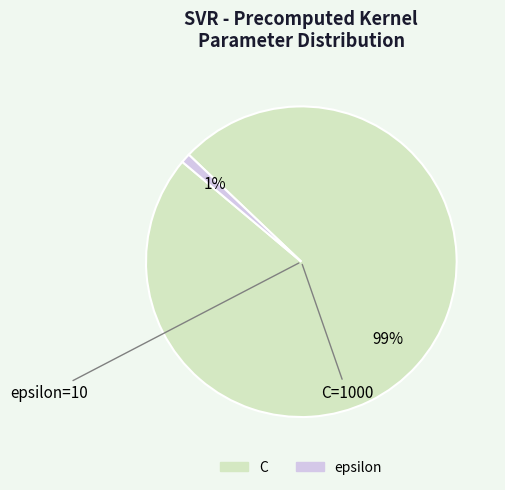

Which has a higher value, C or epsilon?

C